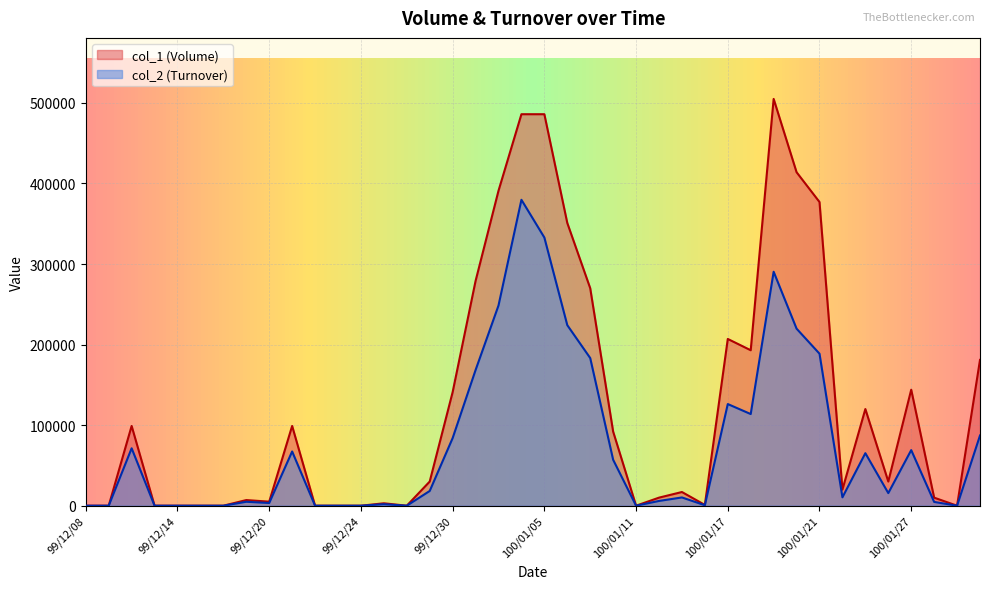

Count the number of data series in this chart.

2